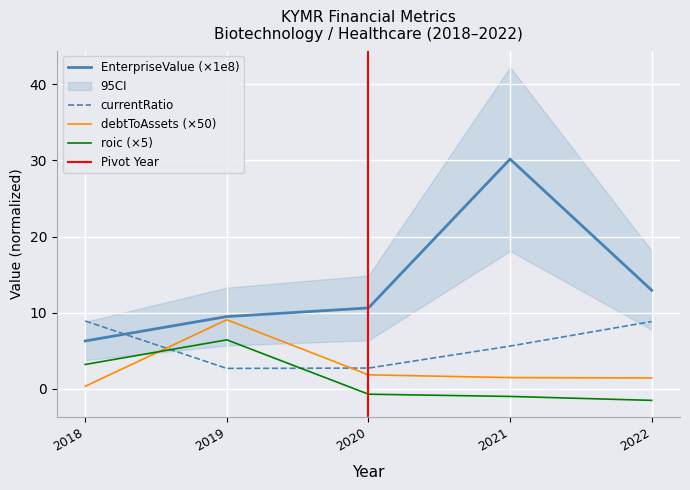

Reading right to left, extract all data points from this chart.

EnterpriseValue: 13.0	30.2	10.6	9.5	6.3
currentRatio: 8.8	5.6	2.7	2.7	8.9
debtToAssets: 1.4	1.5	1.8	9.1	0.3
roic: -1.5	-1.0	-0.7	6.4	3.2